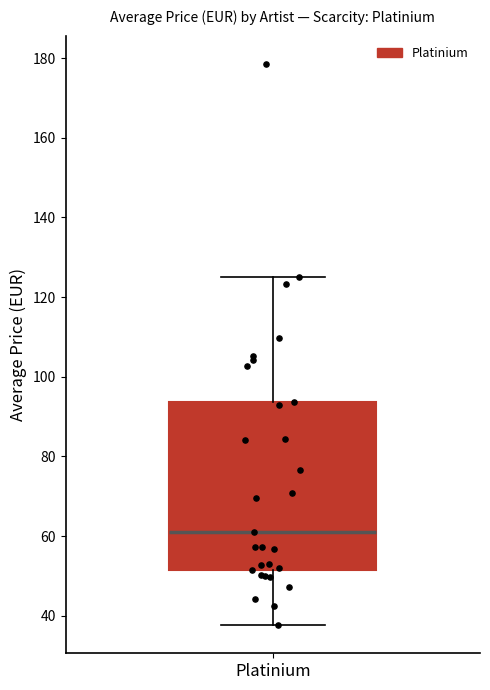

Where is the lower edge of the box for Platinium on the y-axis? The values are not printed on the chart, so give them approximately, as read against the axis.

52